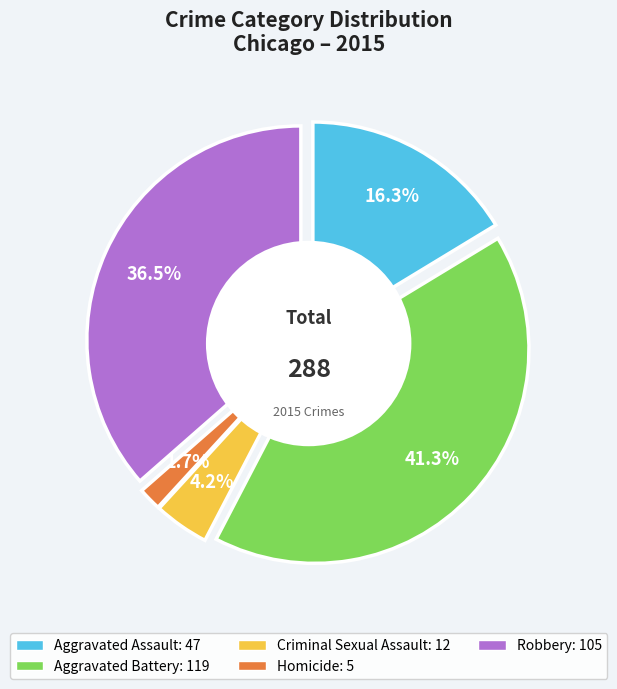

Combined, what portion of the pie is Aggravated Battery and Homicide?

43.1%